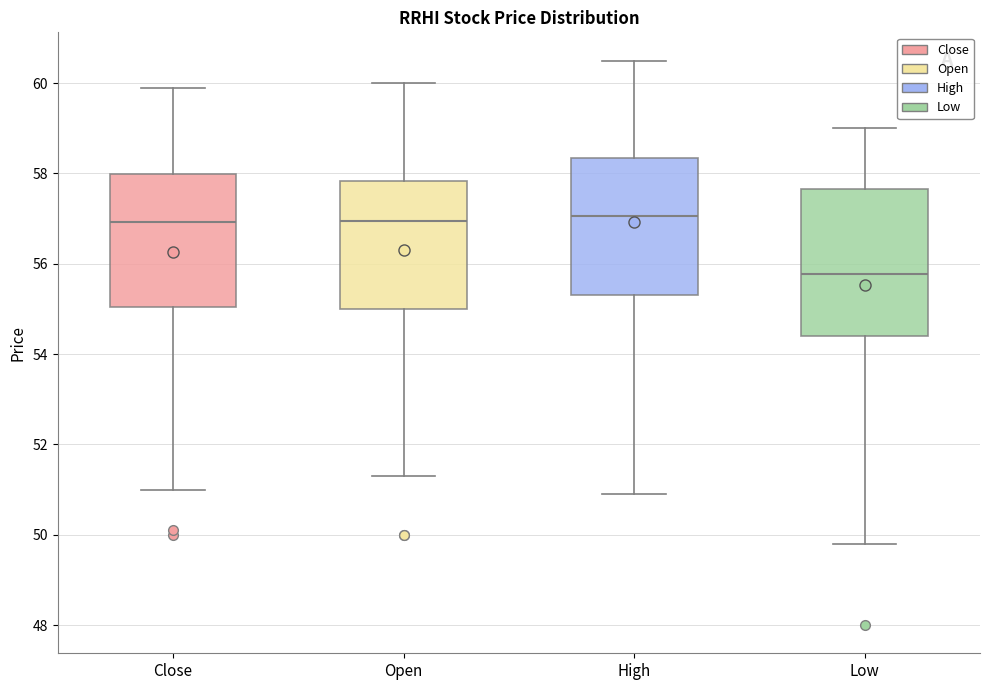

Where does the lower whisker of the box for Open end on the y-axis? The values are not printed on the chart, so give them approximately, as read against the axis.

51.4